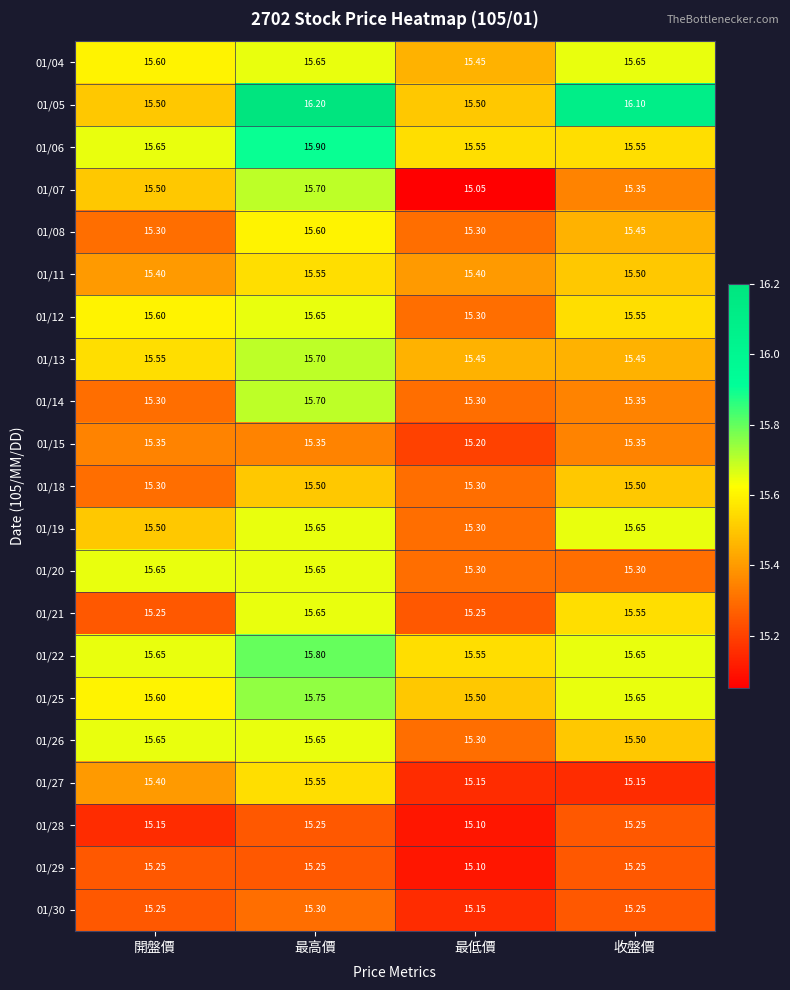

At which category is the sum across all series the highest?

最高價